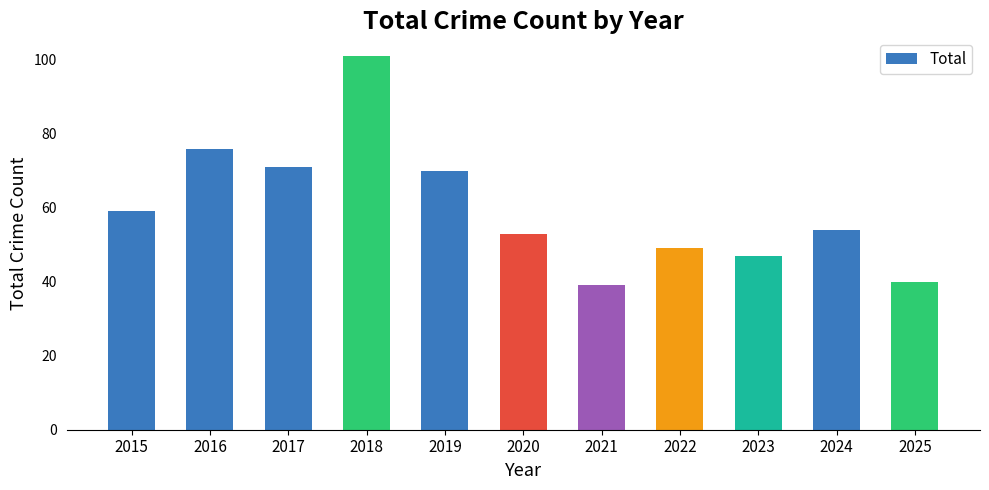

Is it true that the value at 2025 is 65?

False